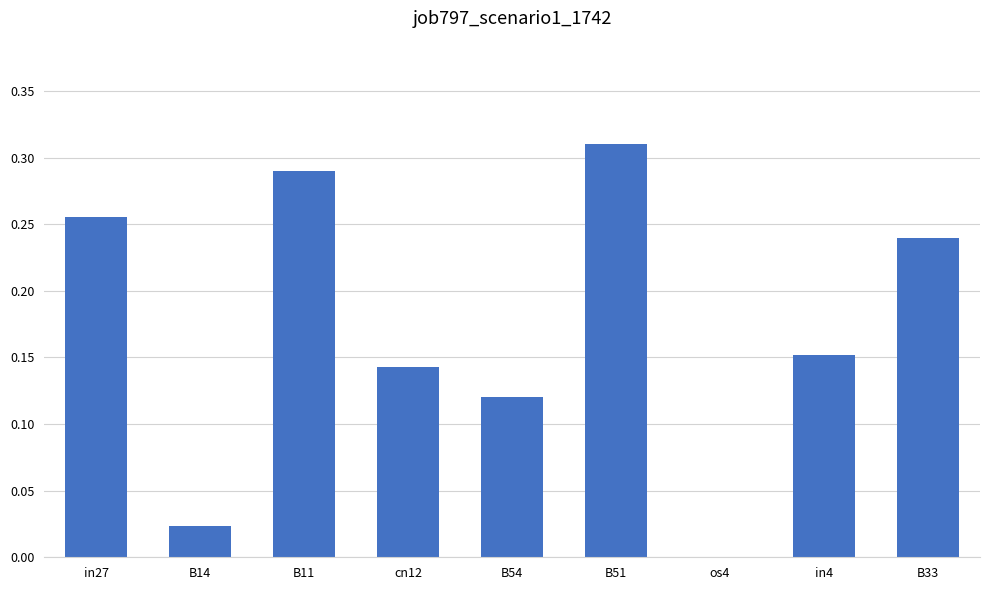

What is the change in value from B14 to B54?

+0.1